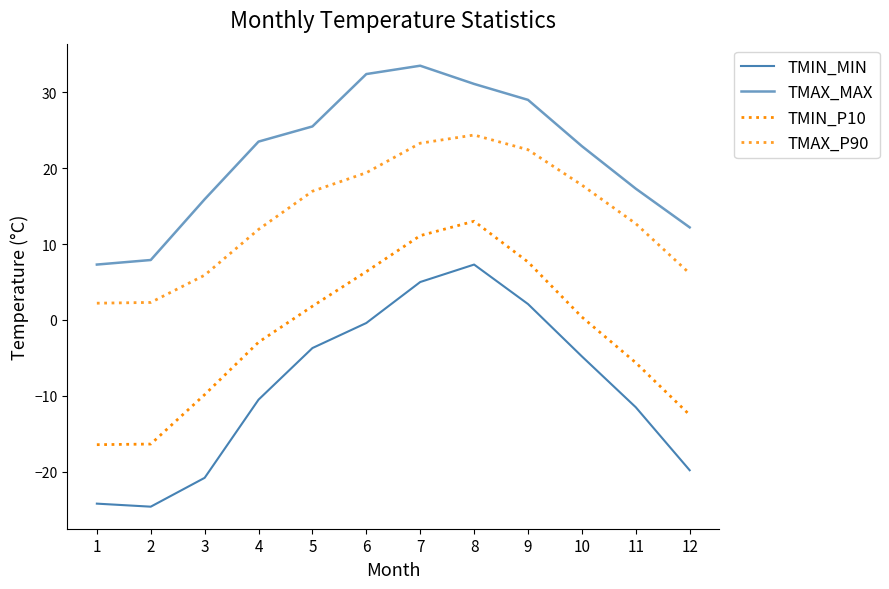

True or false: TMAX_MAX and TMAX_P90 cross at least once.

False